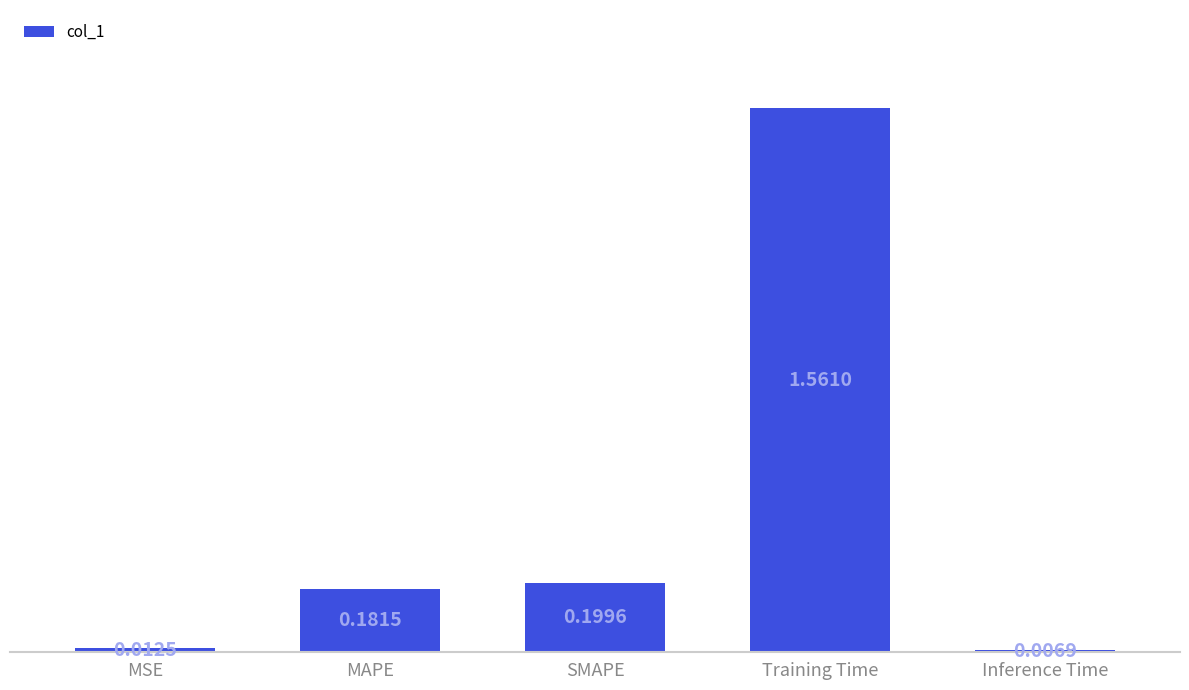

Between Training Time and Inference Time, which is larger?

Training Time